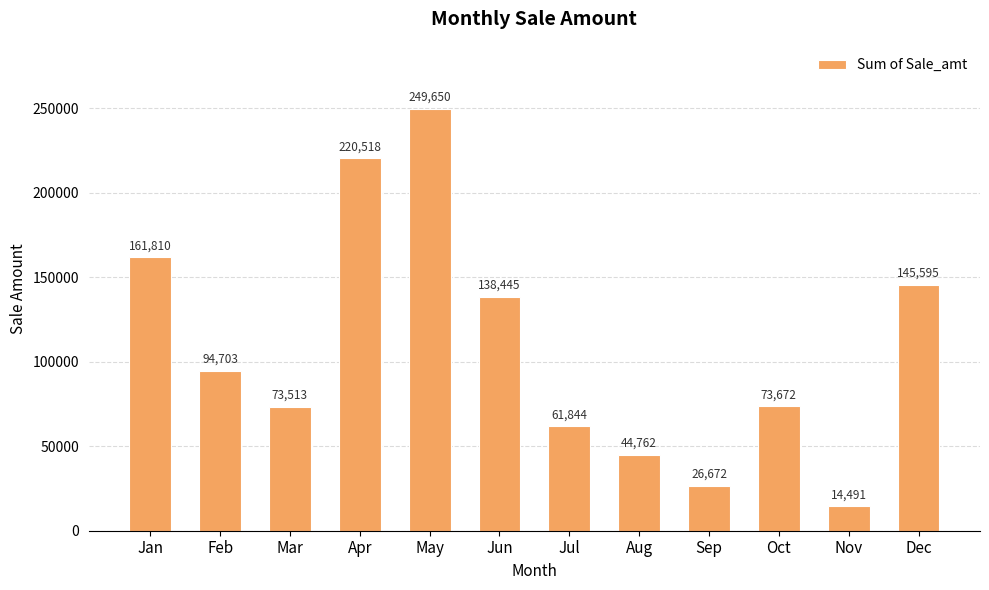

The chart shows a value of 26672.0 at Sep. True or false?

True